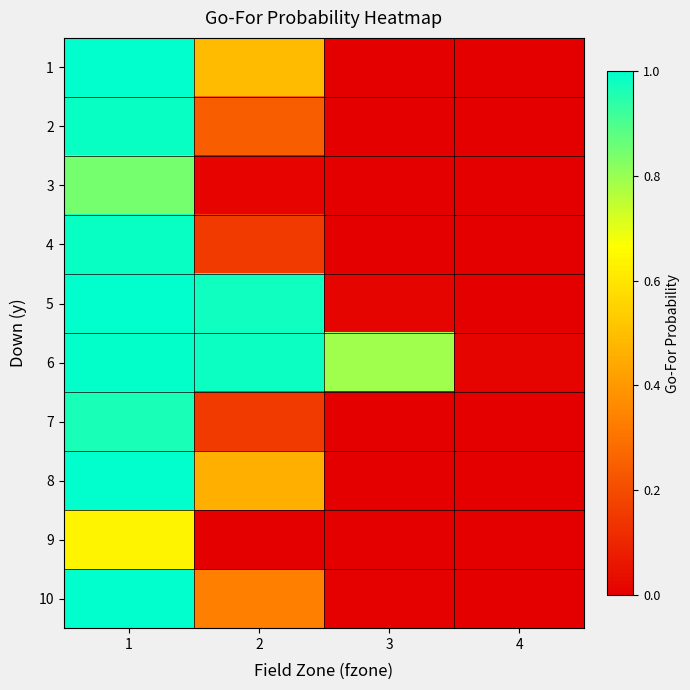

Which series has the largest total across all categories?

6